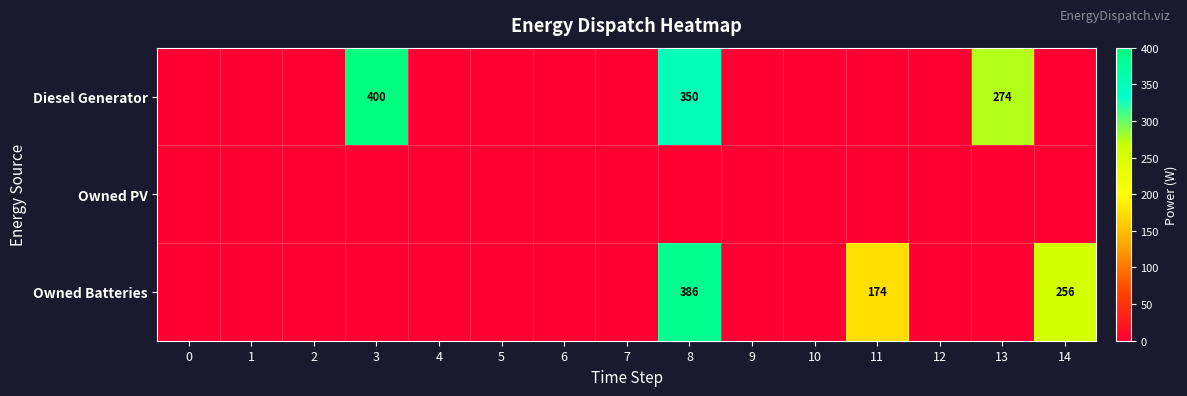

Is the value of Owned Batteries at 14 greater than the value of Diesel Generator at 13?

No